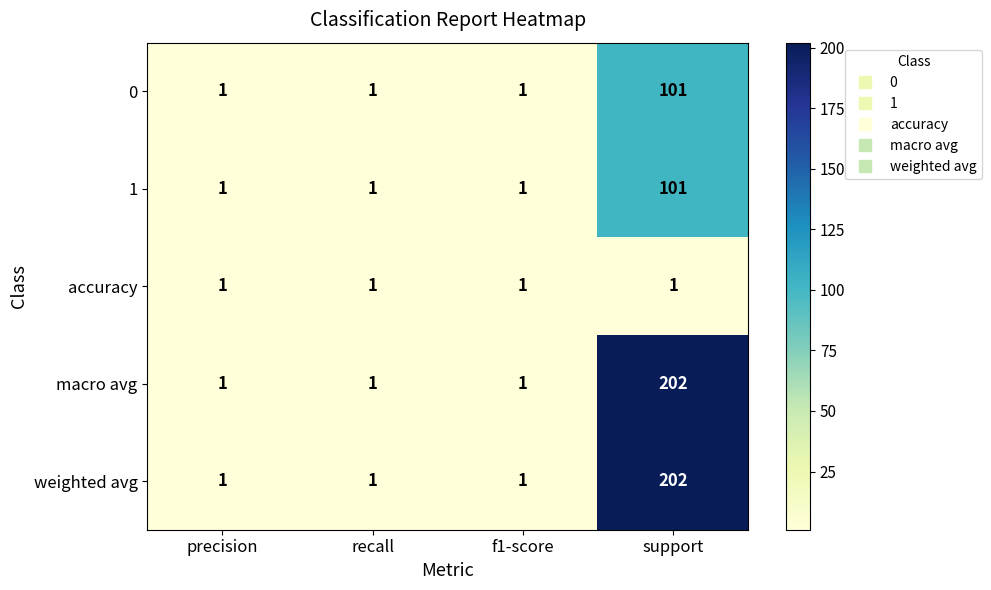

The 0 series shows 1 at f1-score. True or false?

True